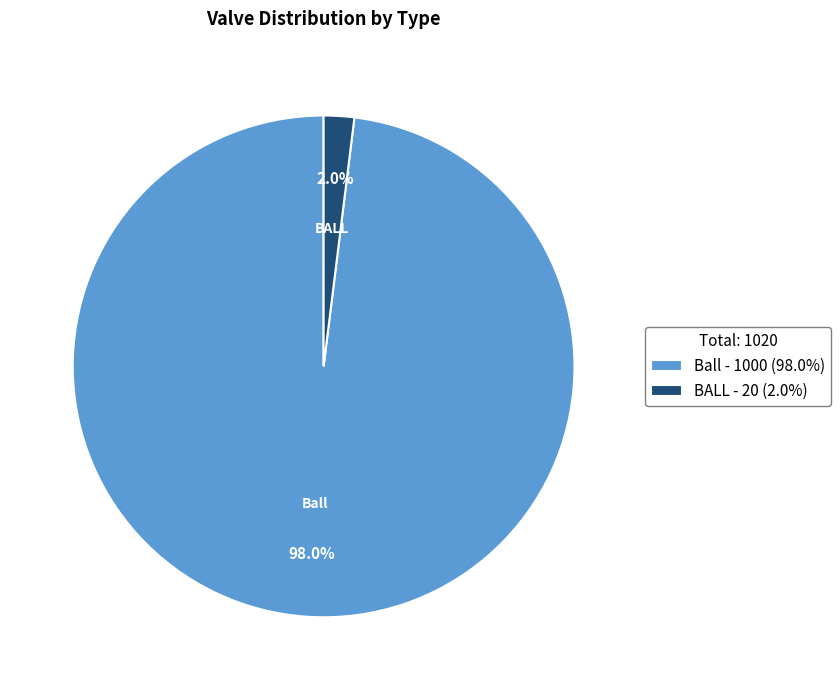

What is the smallest slice in the pie chart?

BALL